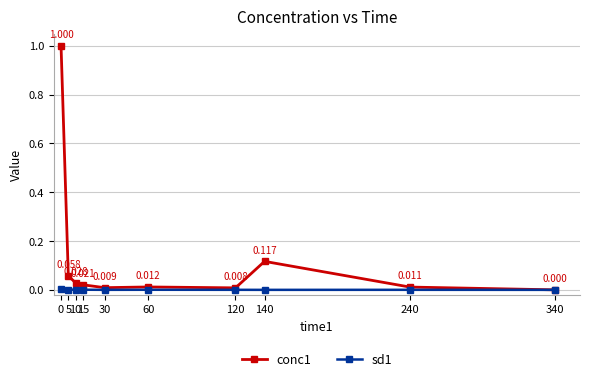

Does the chart have visible grid lines?

Yes